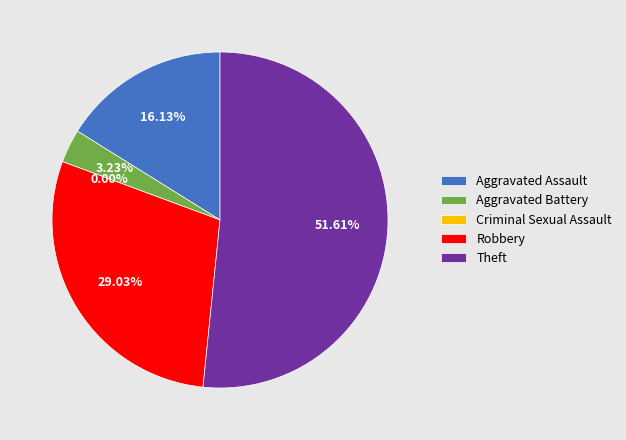

What is the majority slice?

Theft